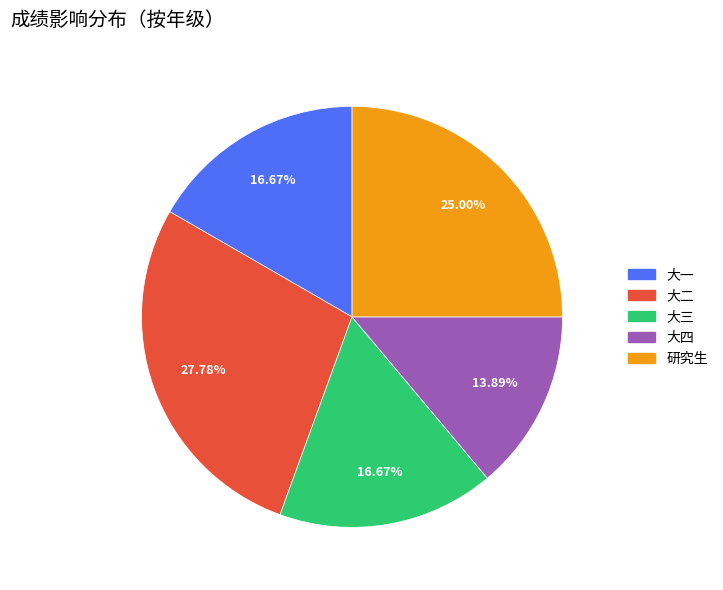

Is it true that 大二 is 28% of the pie?

True